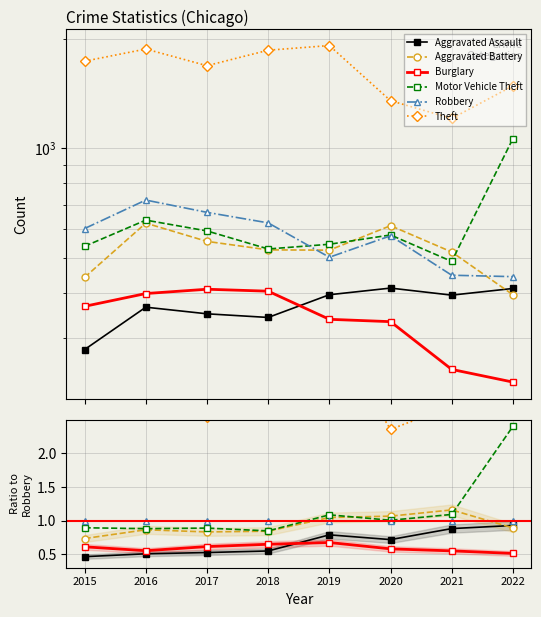

At which category does Burglary reach its first local valley?

2016